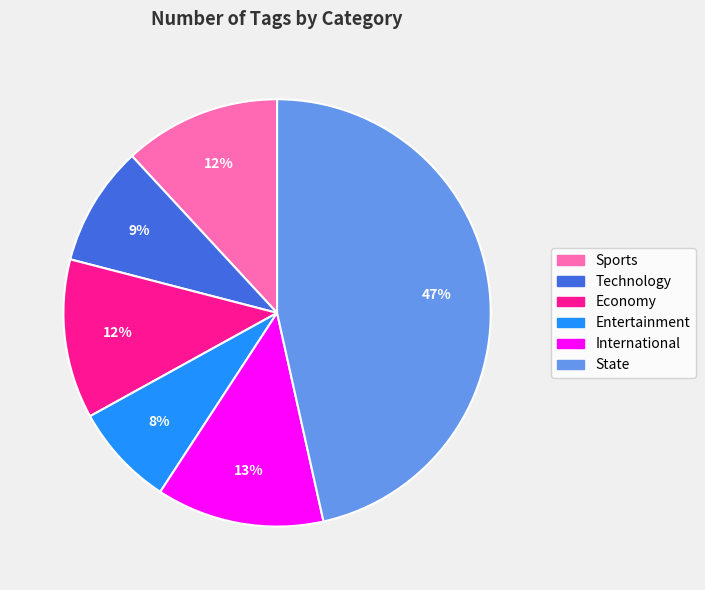

To the nearest percent, what is the difference between the largest and smallest slice percentages?

39%